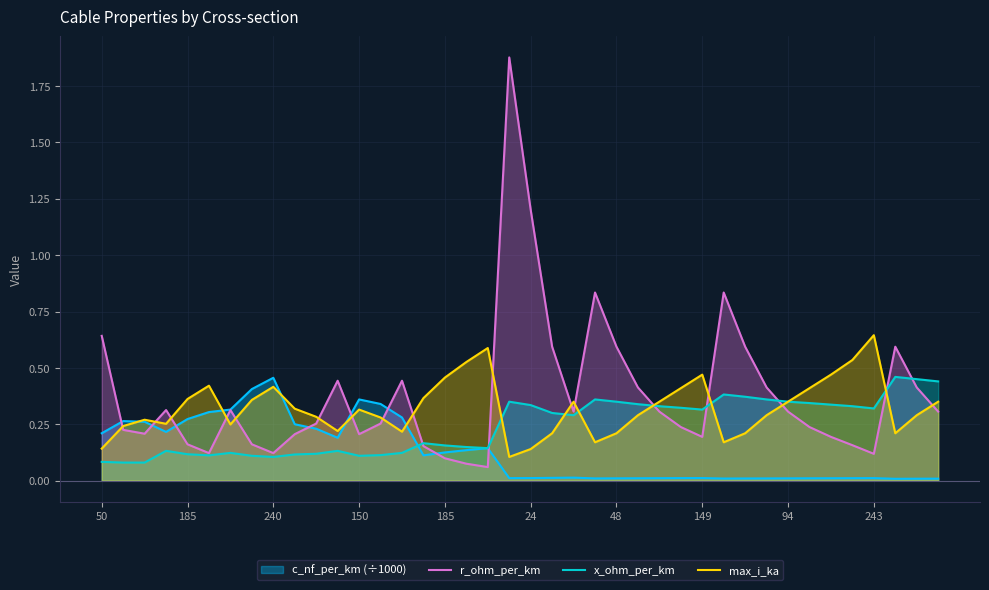

True or false: max_i_ka and r_ohm_per_km intersect in this chart.

True